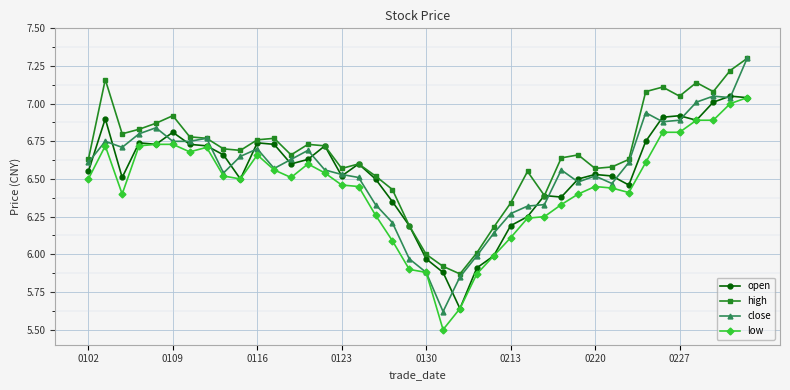

What is the minimum value shown in the chart?

5.5